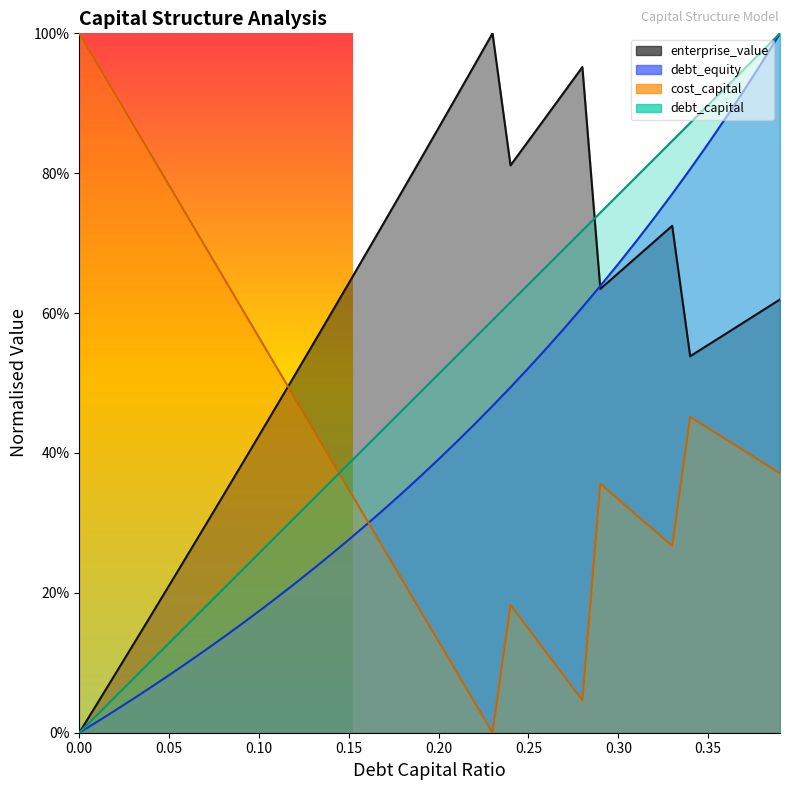

How many categories are shown in the chart?

40